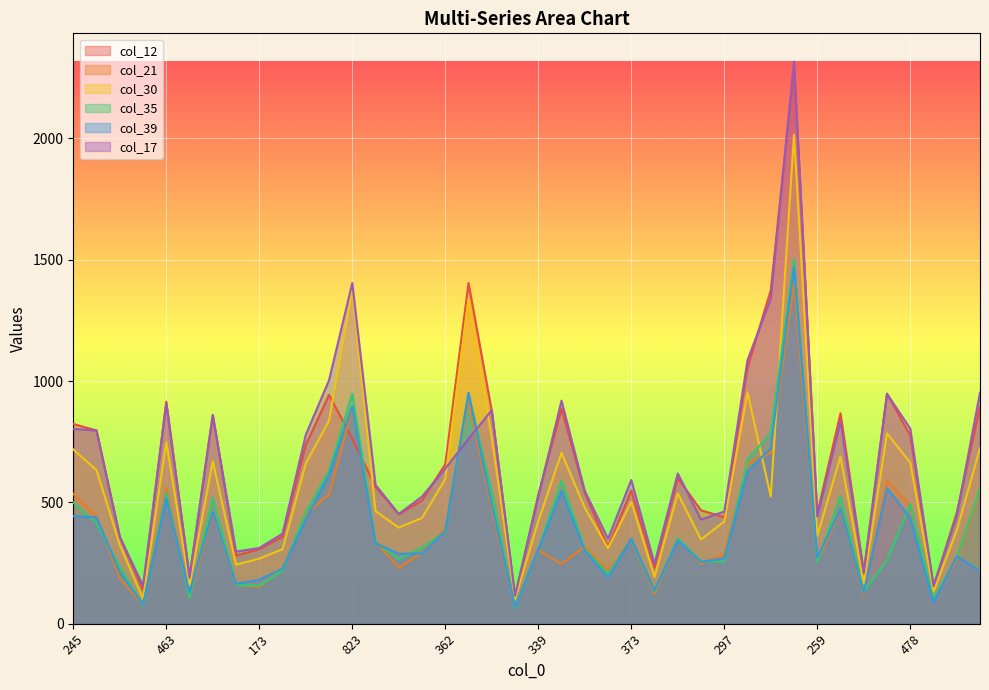

What is the average value of the col_30 series?

561